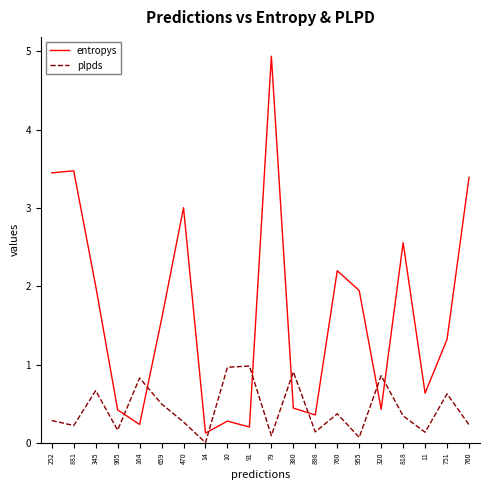

What is the average value of the entropys series?

1.6